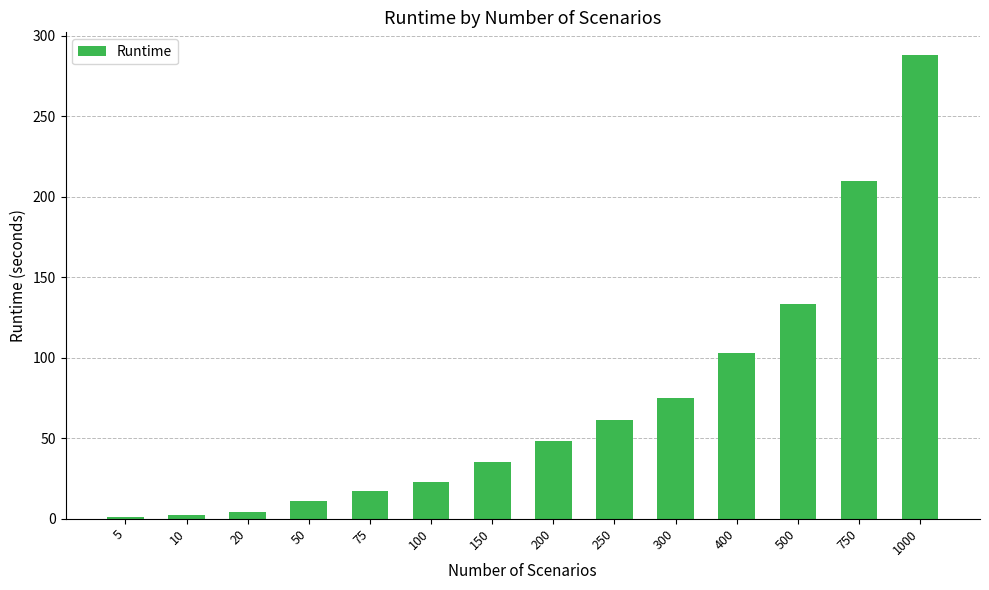

What is the average value?

72.3